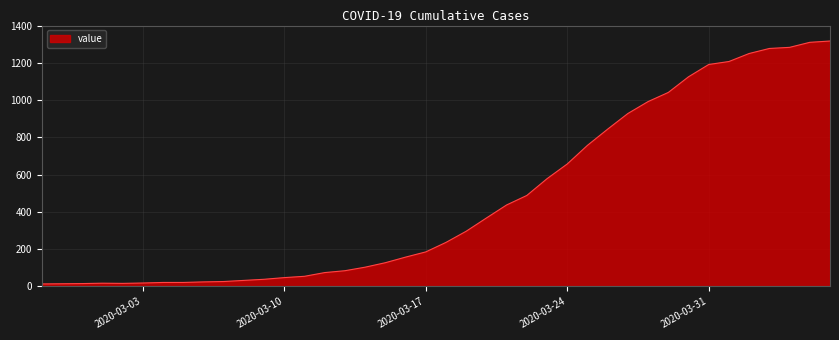

What is the difference between the maximum and minimum values?

1304